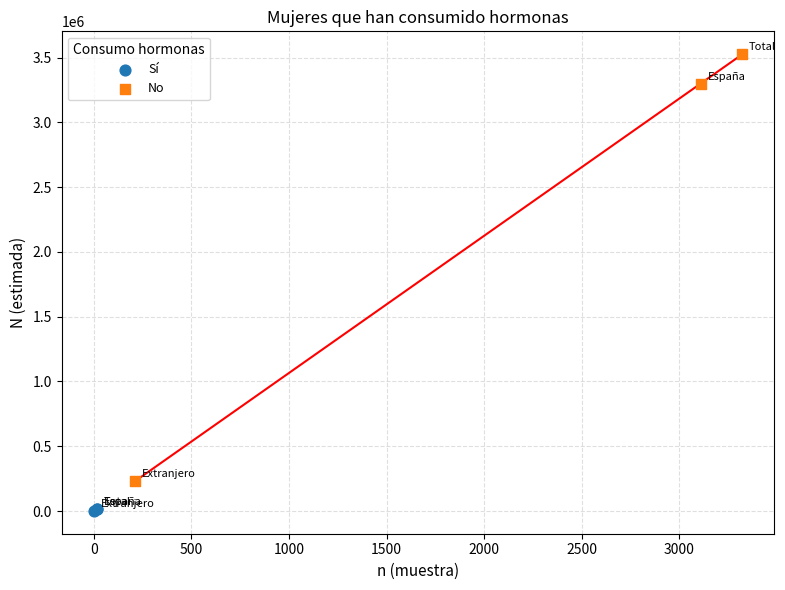

Which series contains the highest Y value?

No